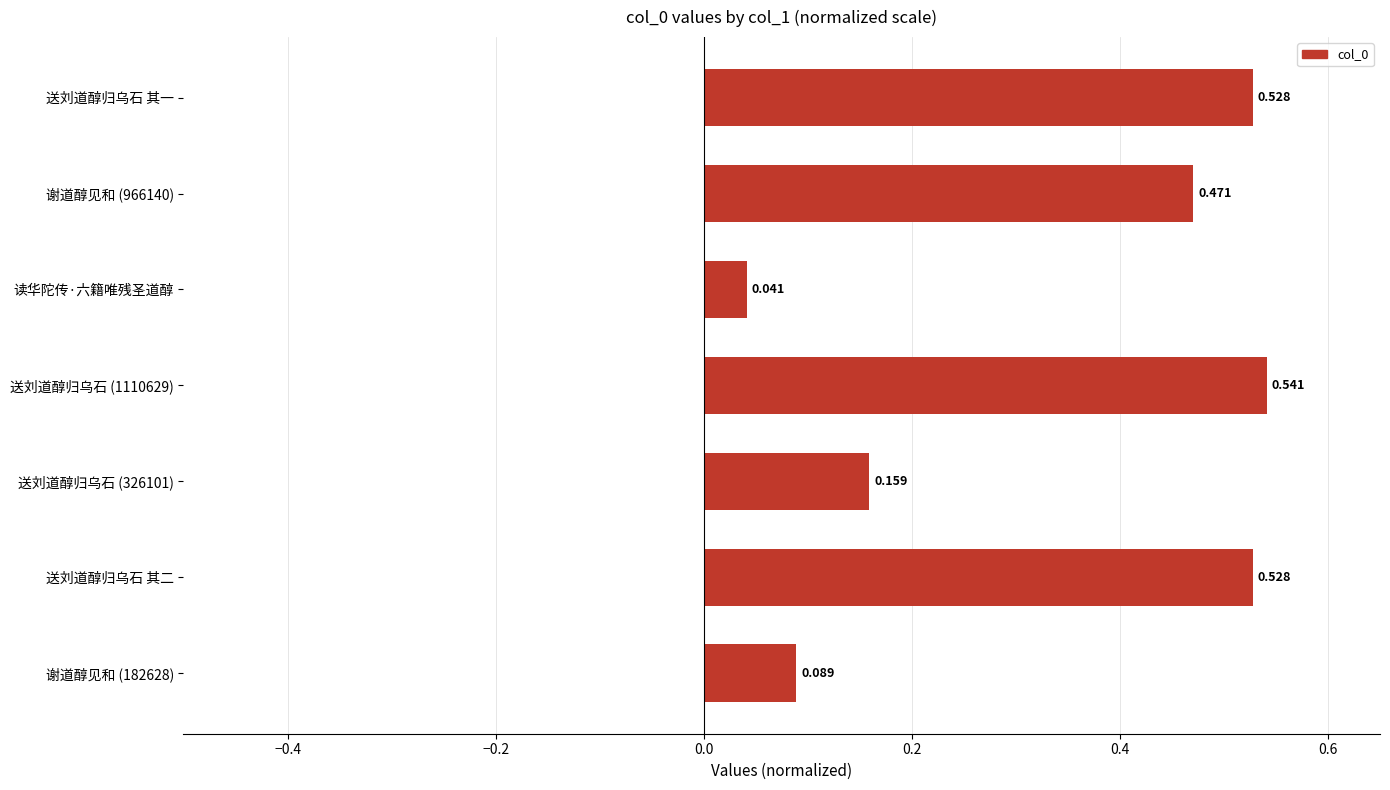

At which category does the chart reach its minimum across all series?

读华陀传·六籍唯残圣道醇